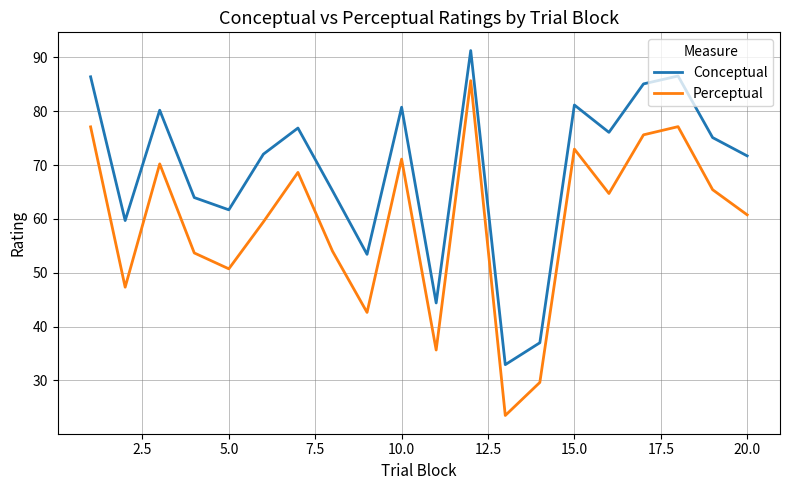

Which series has the largest total across all categories?

Conceptual